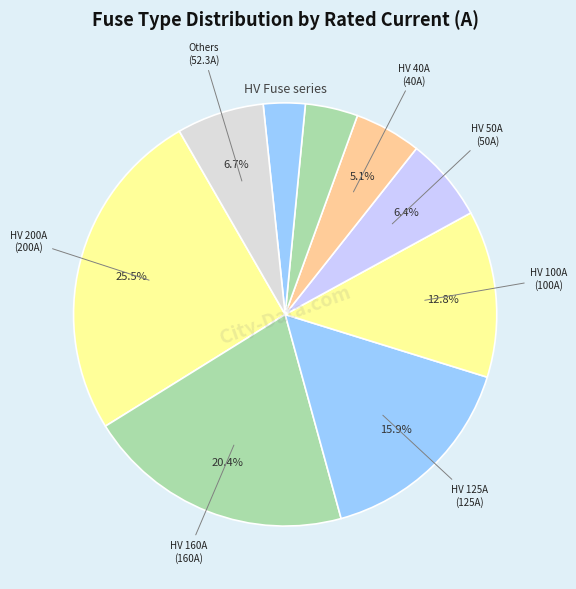

Count the number of slices in the pie.

9